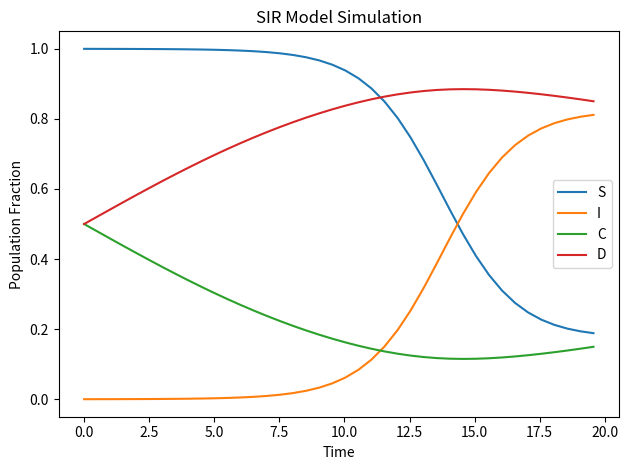

True or false: S and C cross at least once.

False